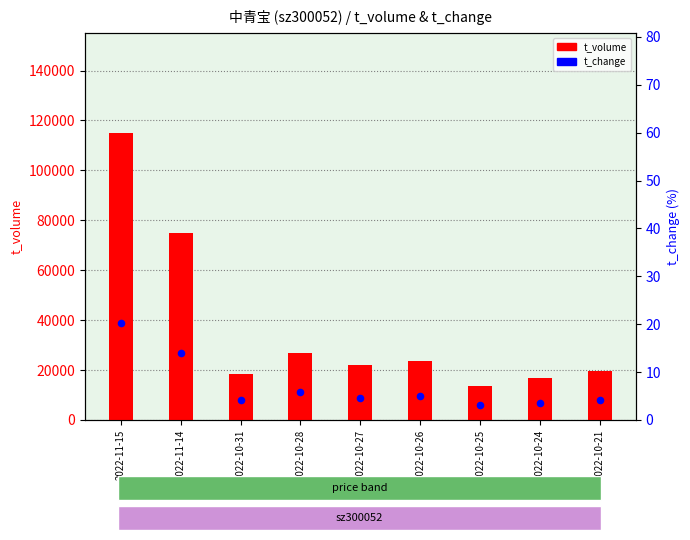

At how many categories does at least one series exceed 27976?

2